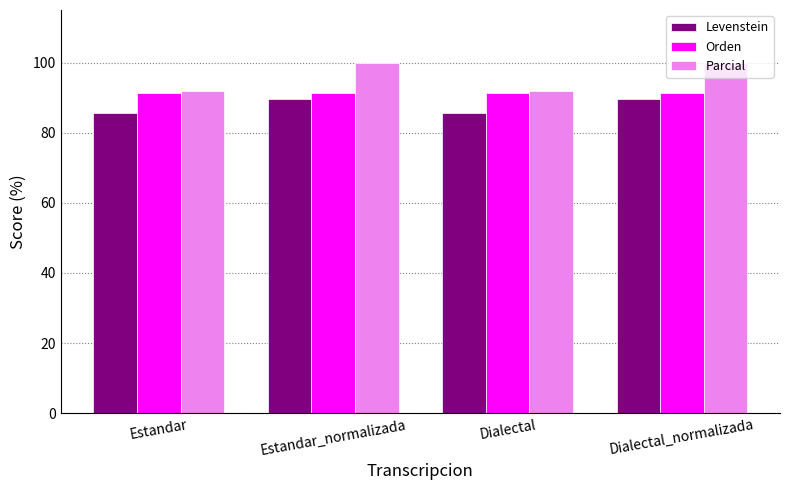

What is the difference between the highest and lowest values at Estandar?

6.2